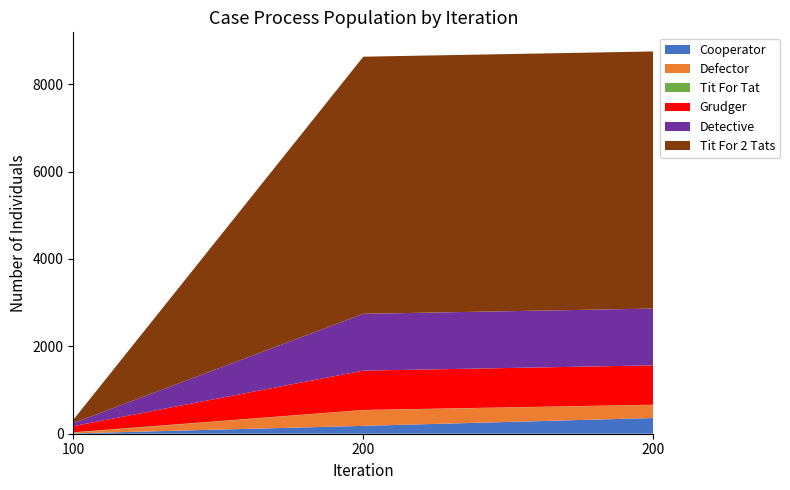

Reading right to left, what are all the values shown in this chart?

col_3: 200=360	200=180	100=8
col_4: 200=300	200=360	100=15
col_2: 200=4	200=4	100=10
col_5: 200=900	200=900	100=140
col_6: 200=1300	200=1300	100=70
col_7: 200=5884	200=5884	100=75